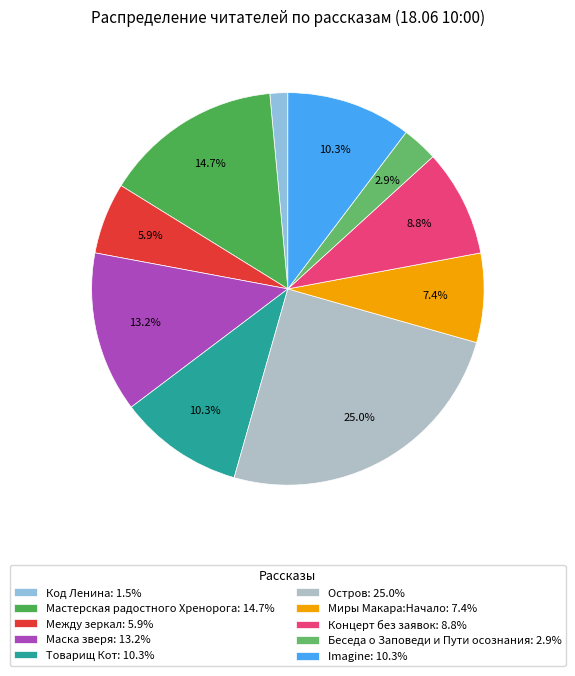

The Между зеркал slice represents 6% of the pie. True or false?

True